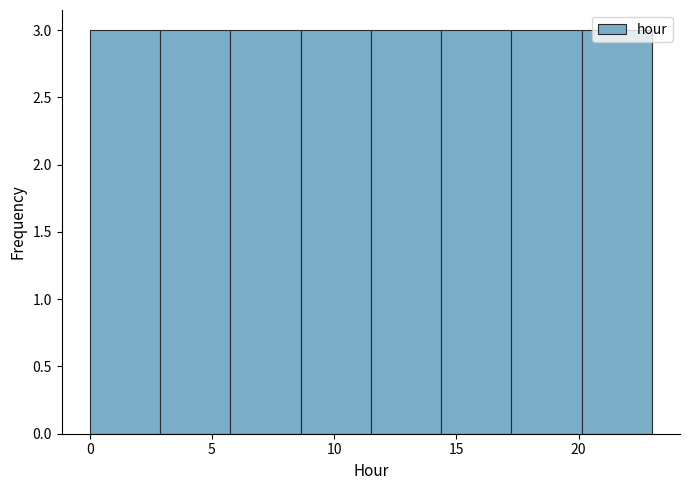

Reading left to right, list every bar in this chart as the range it spans on the x-axis followed by its height. Neither the bar edges nor the heights are printed on the chart, so give them approximately, as read against the axes.

0.0 to 3.0: 3
3.0 to 6.0: 3
6.0 to 8.5: 3
8.5 to 11.5: 3
11.5 to 14.5: 3
14.5 to 17.5: 3
17.5 to 20.0: 3
20.0 to 23.0: 3